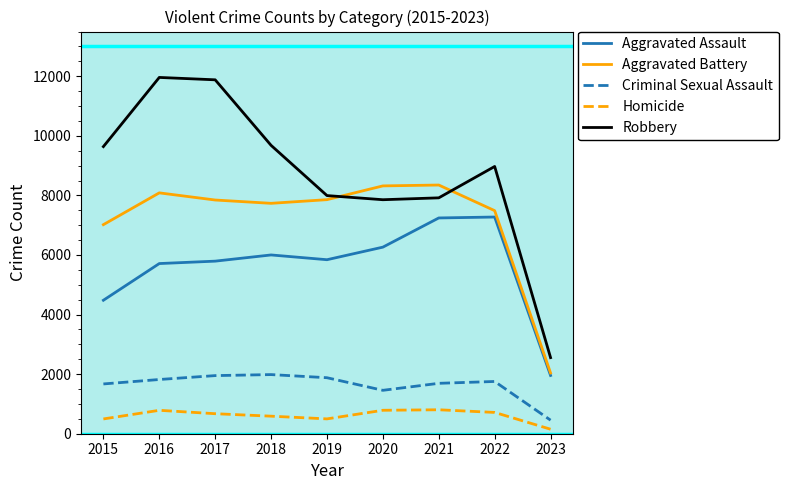

Rank the series at 2021 from highest to lowest value.

Aggravated Battery, Robbery, Aggravated Assault, Criminal Sexual Assault, Homicide